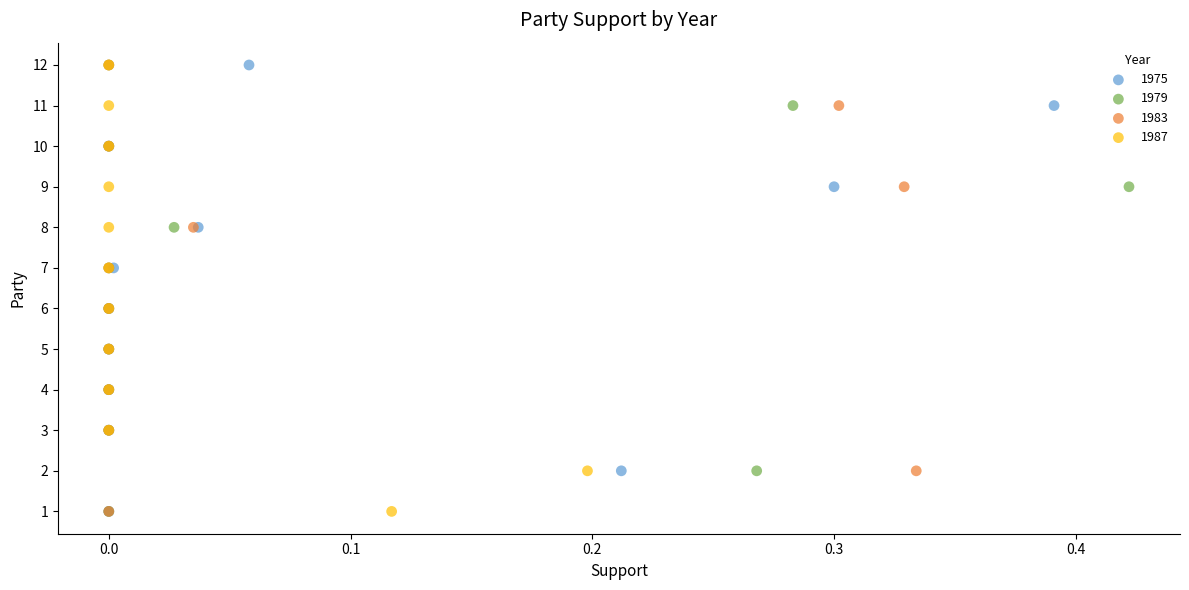

What are all the series names shown in the legend?

1975, 1979, 1983, 1987